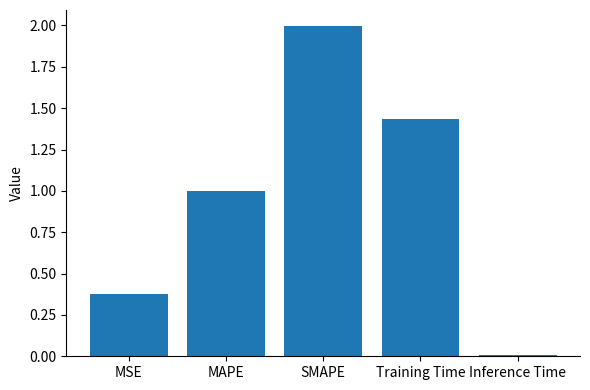

How many distinct data groups are displayed?

1